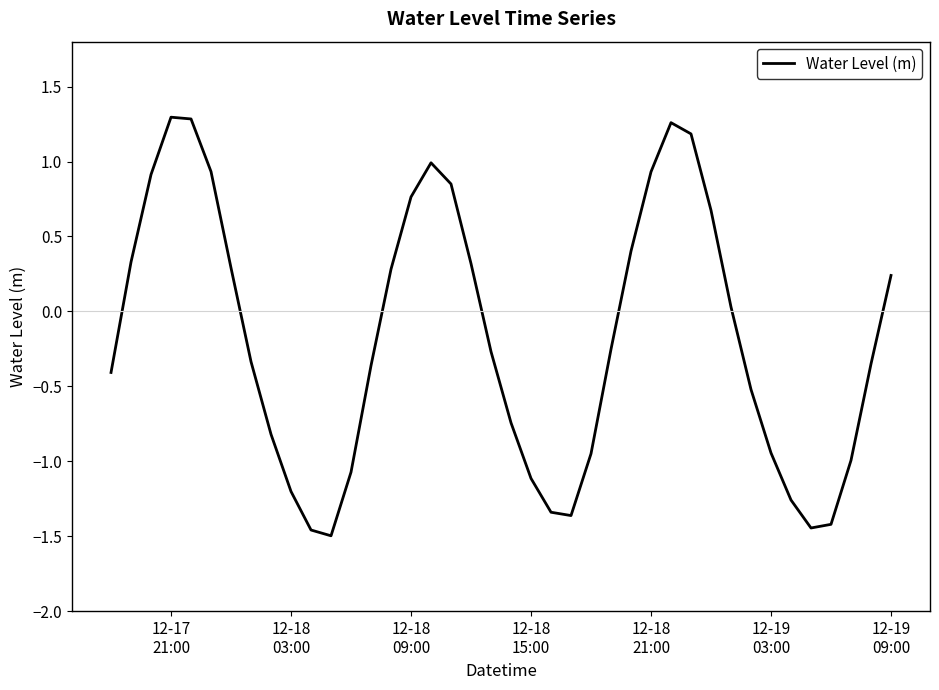

Is this an area chart (filled region under the line)?

No